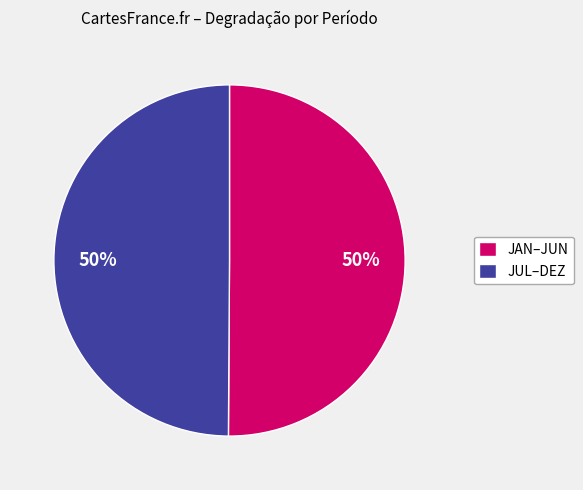

Is the sum of JUL–DEZ and JAN–JUN greater than half?

Yes